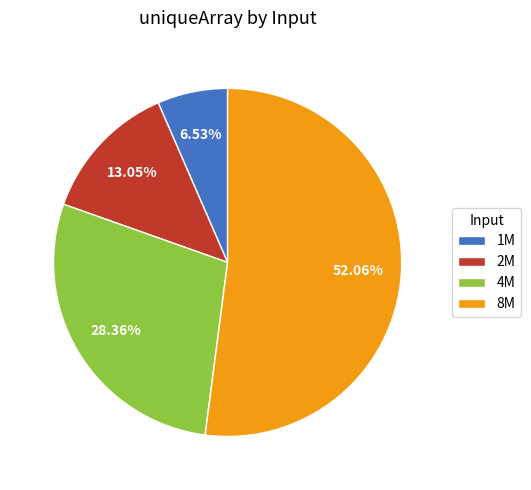

Which slice represents more than half of the pie?

8M